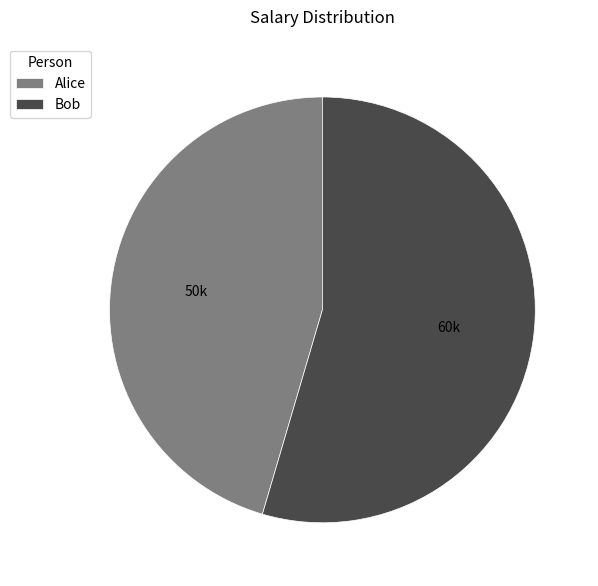

Does Alice account for over 50% of the chart?

No